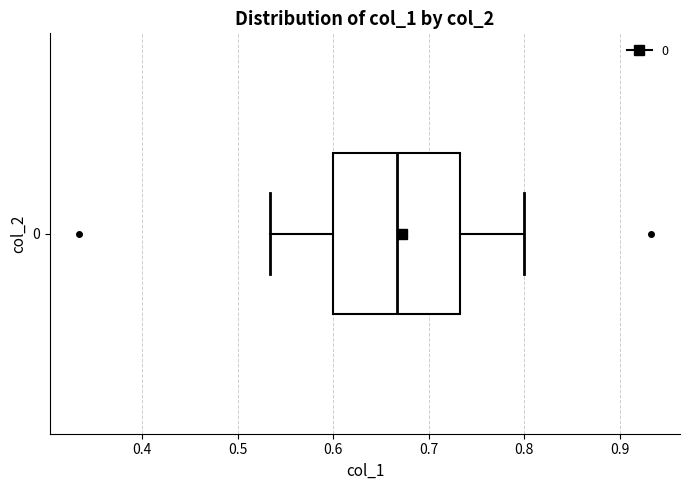

Where is the right edge of the box at y = 0 on the x-axis? The values are not printed on the chart, so give them approximately, as read against the axis.

0.73